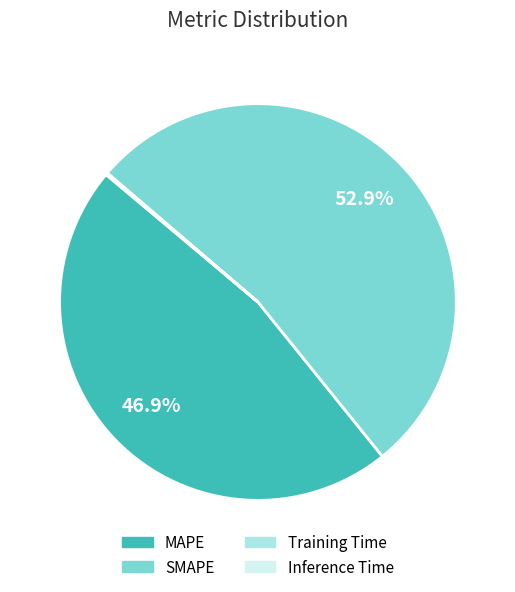

To the nearest percent, what is the average slice percentage?

25%